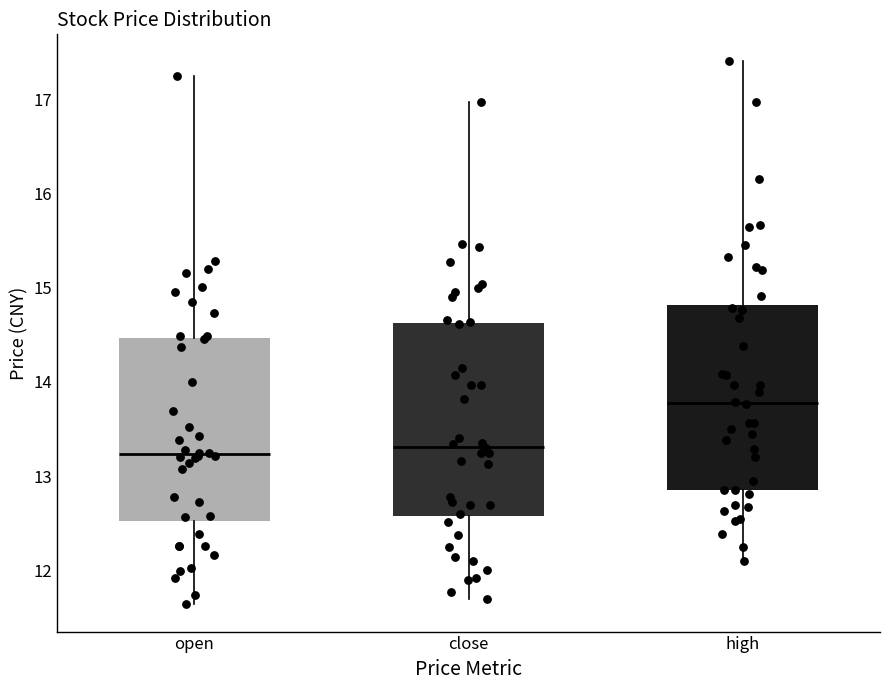

Where is the lower edge of the box for close on the y-axis? The values are not printed on the chart, so give them approximately, as read against the axis.

12.6